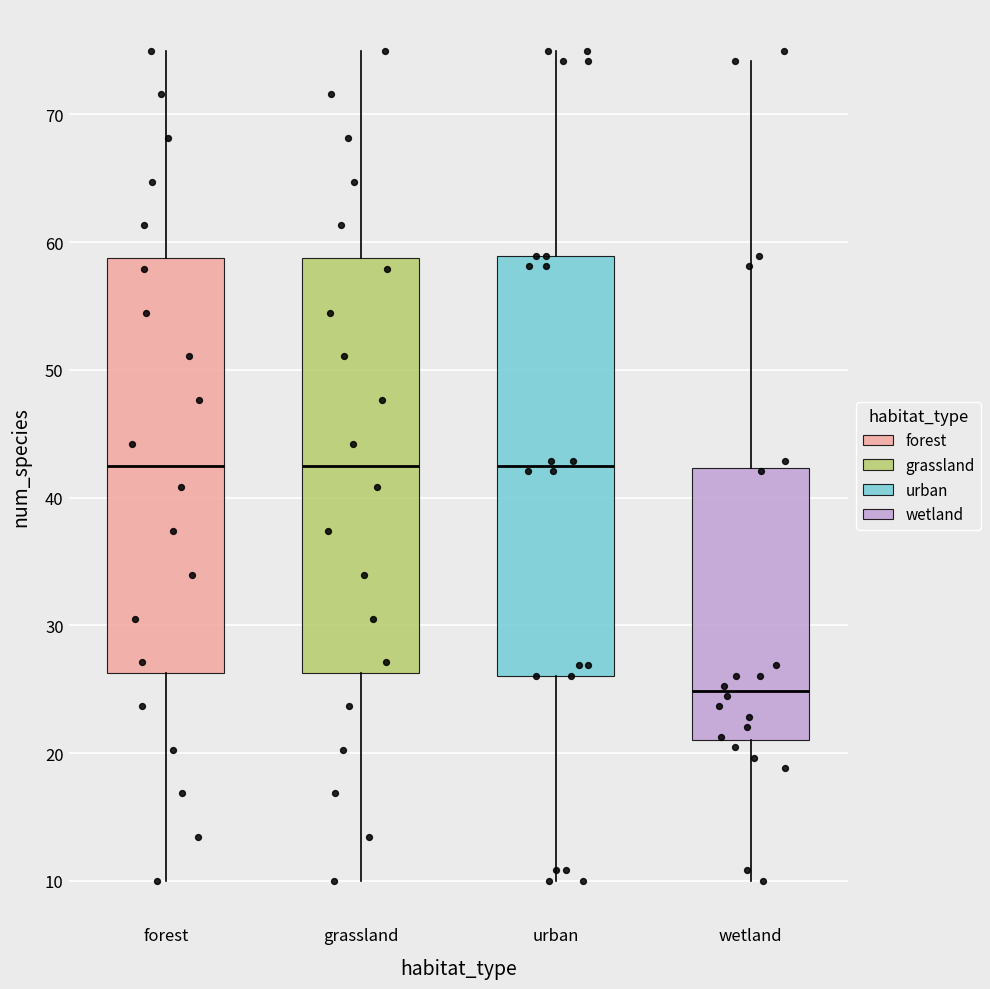

Where does the lower whisker of the box for forest end on the y-axis? The values are not printed on the chart, so give them approximately, as read against the axis.

10